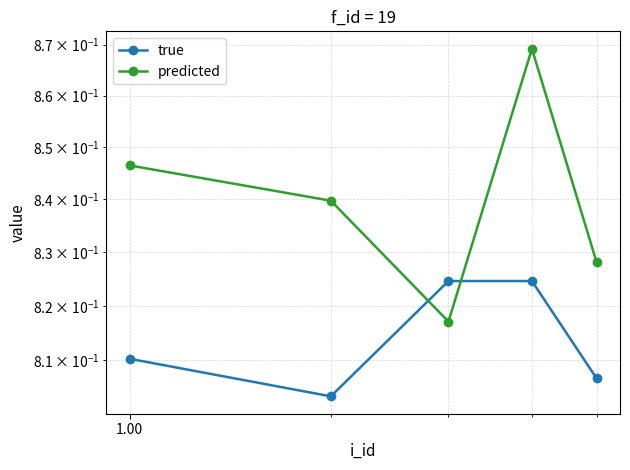

How many interior local valleys does the true series have?

1